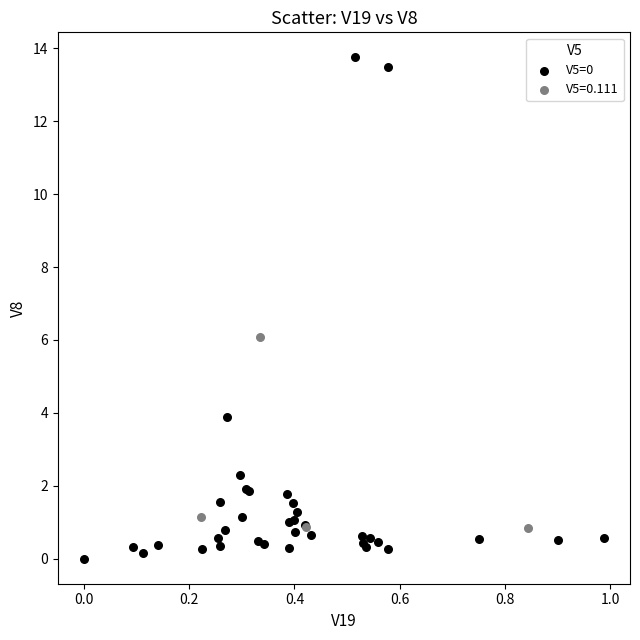

Which series has the largest Y range (max minus min)?

V5=0